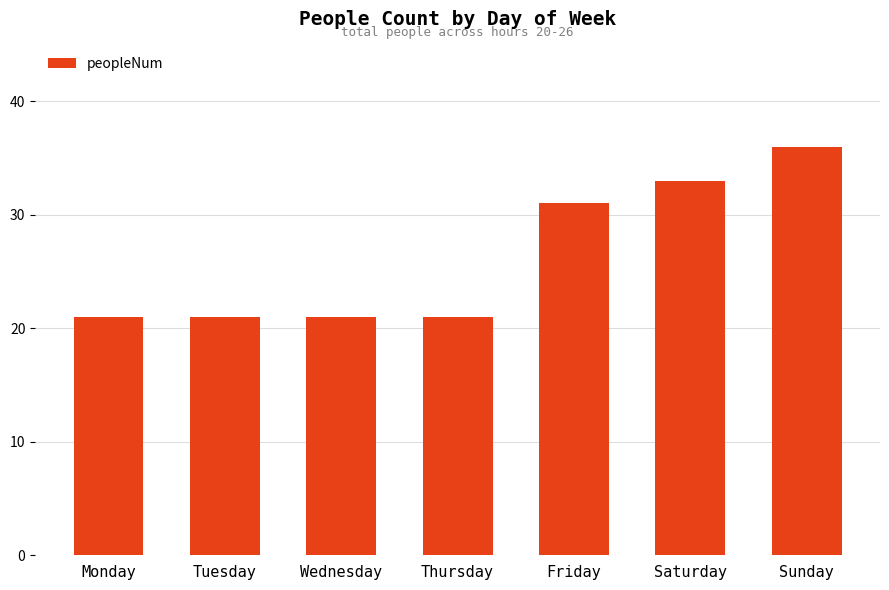

What is the value of the 6th bar from the left?

33